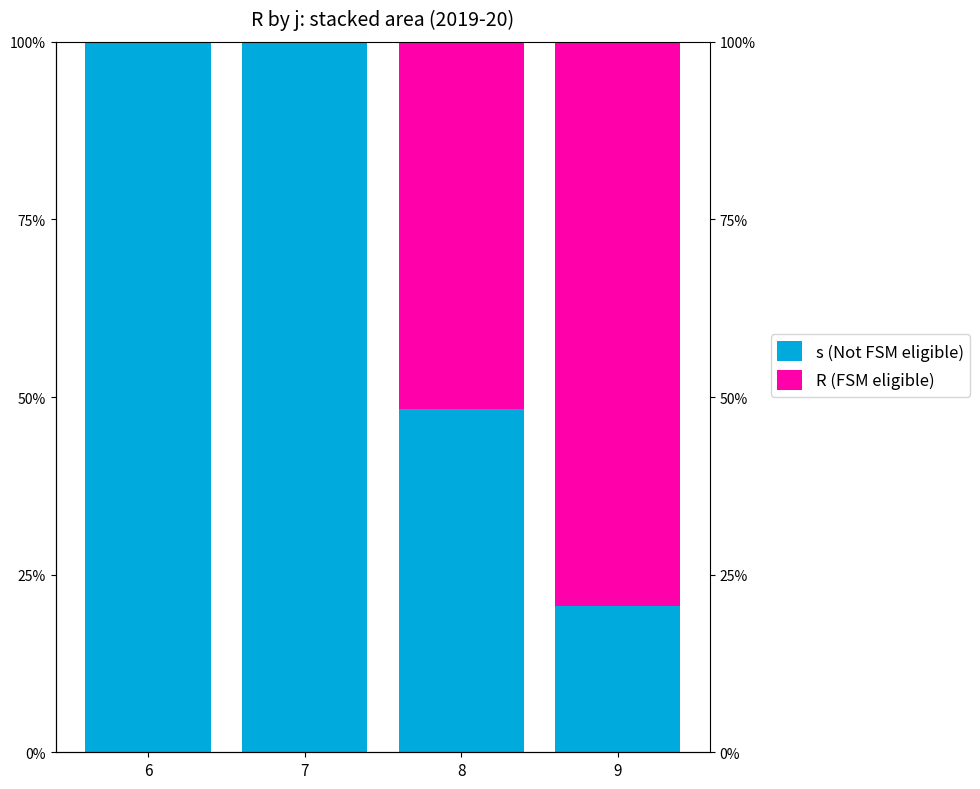

Where is s (Not FSM eligible) nearest to the value 60?

8